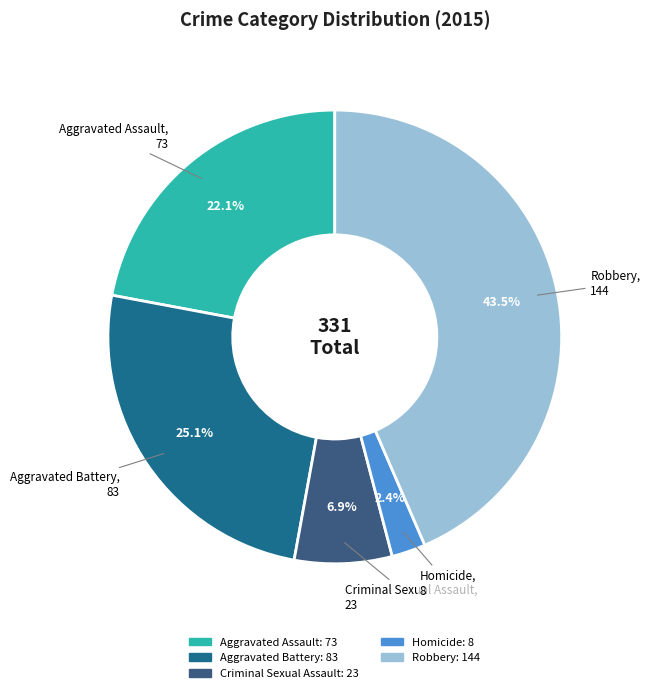

Which has a higher value, Homicide or Robbery?

Robbery